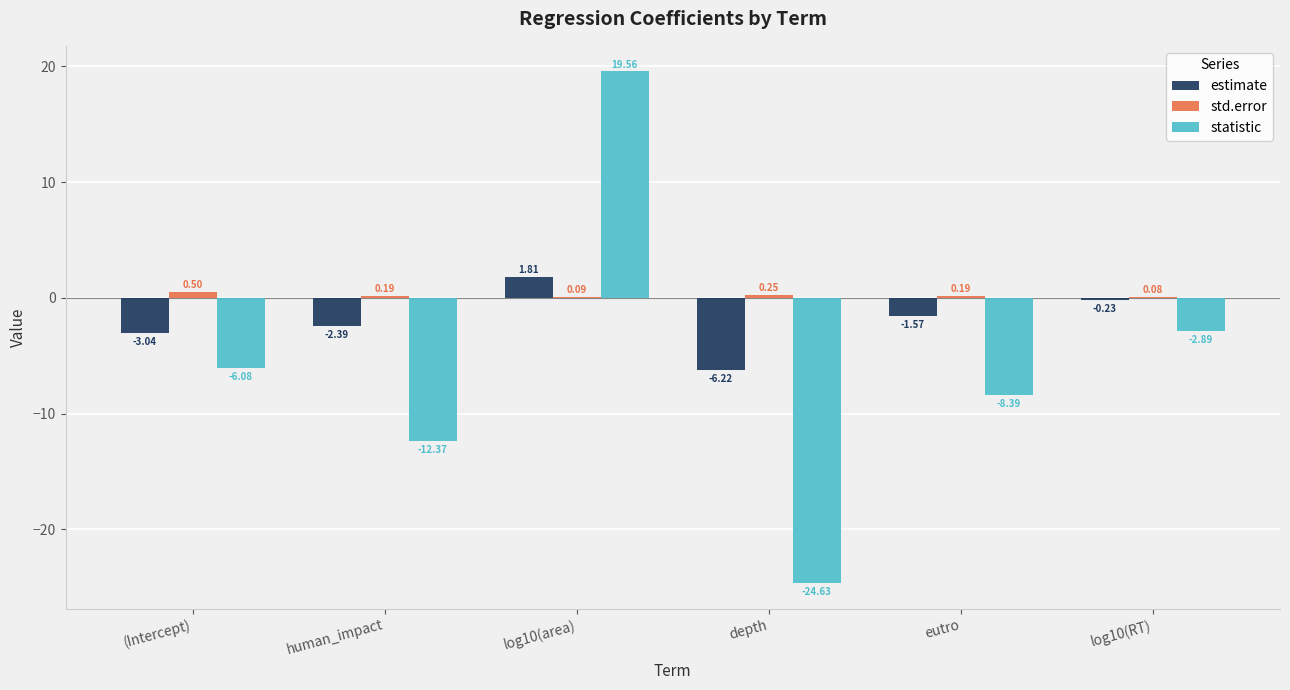

Between eutro and log10(RT), which series saw the biggest shift?

statistic